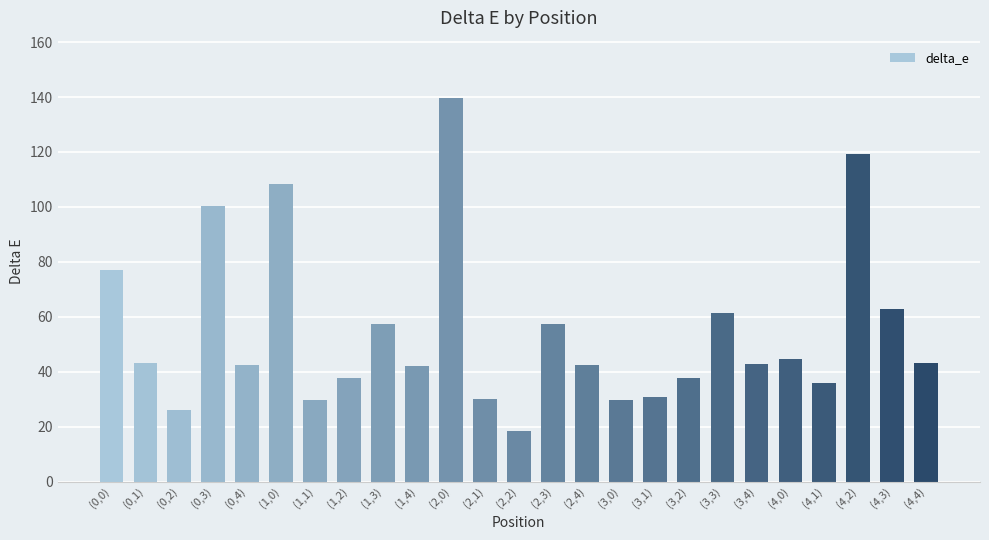

The chart shows a value of 10.3 at (2,1). True or false?

False